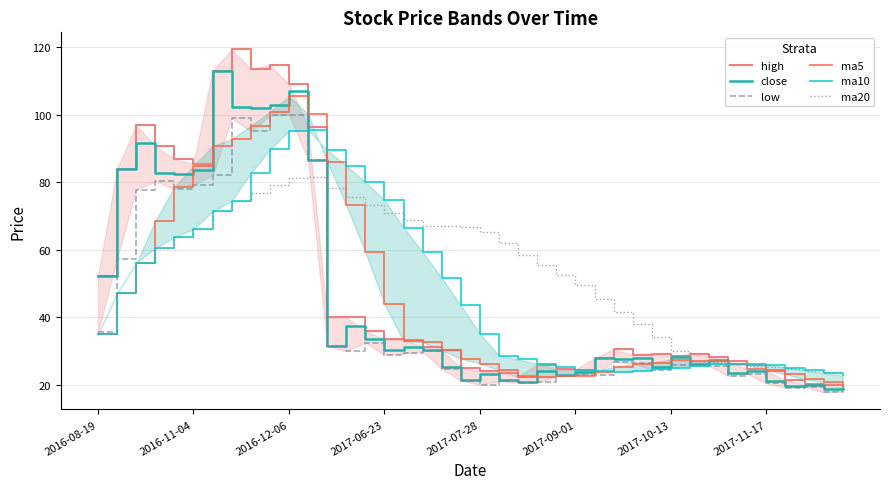

What is the highest value of the ma20 series?

81.7